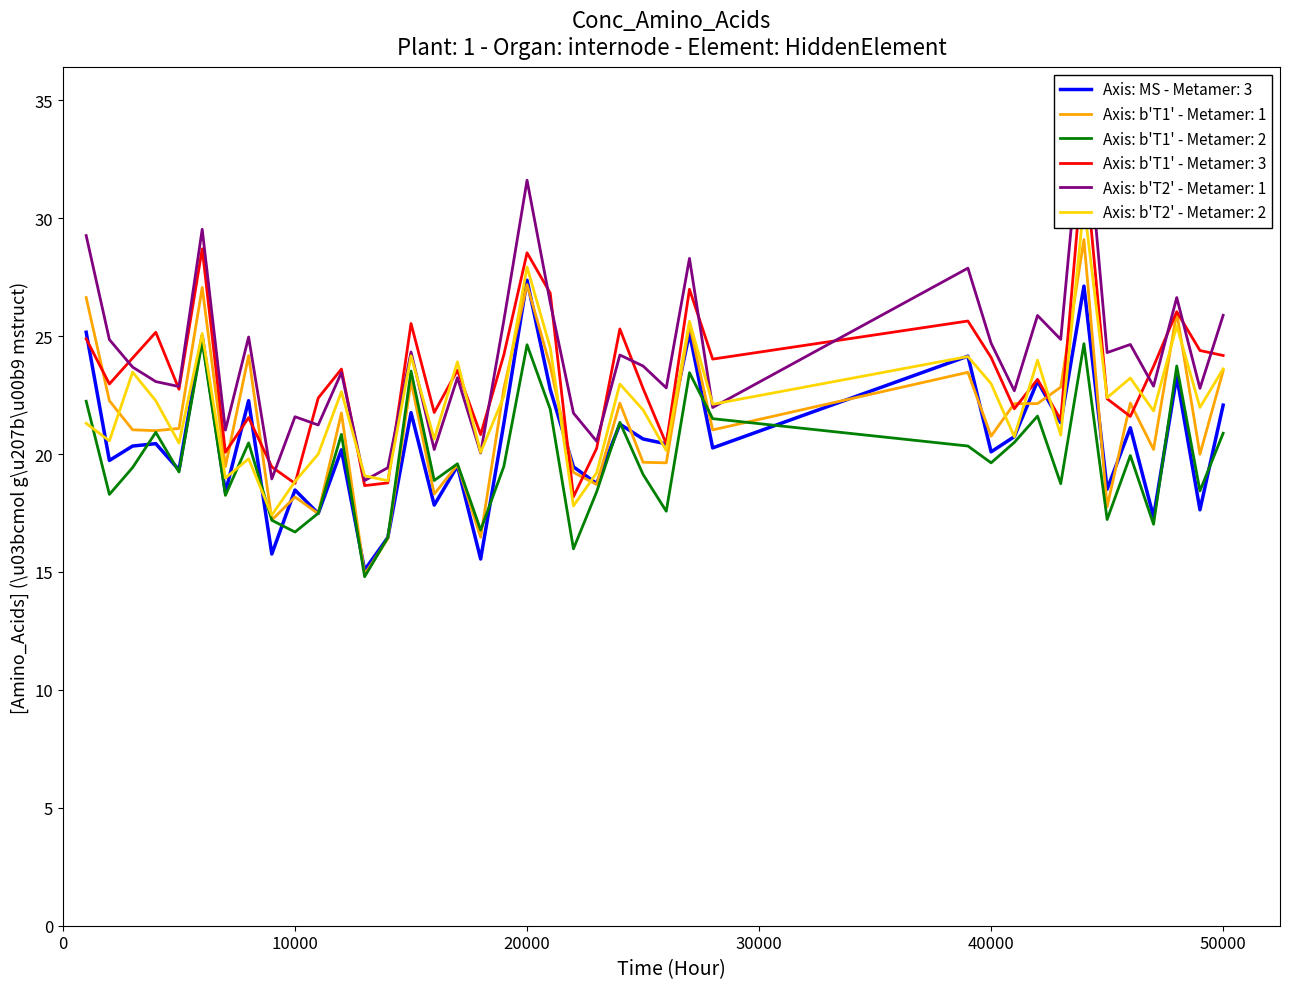

What is the maximum value for Axis: b'T1' - Metamer: 2?

24.8